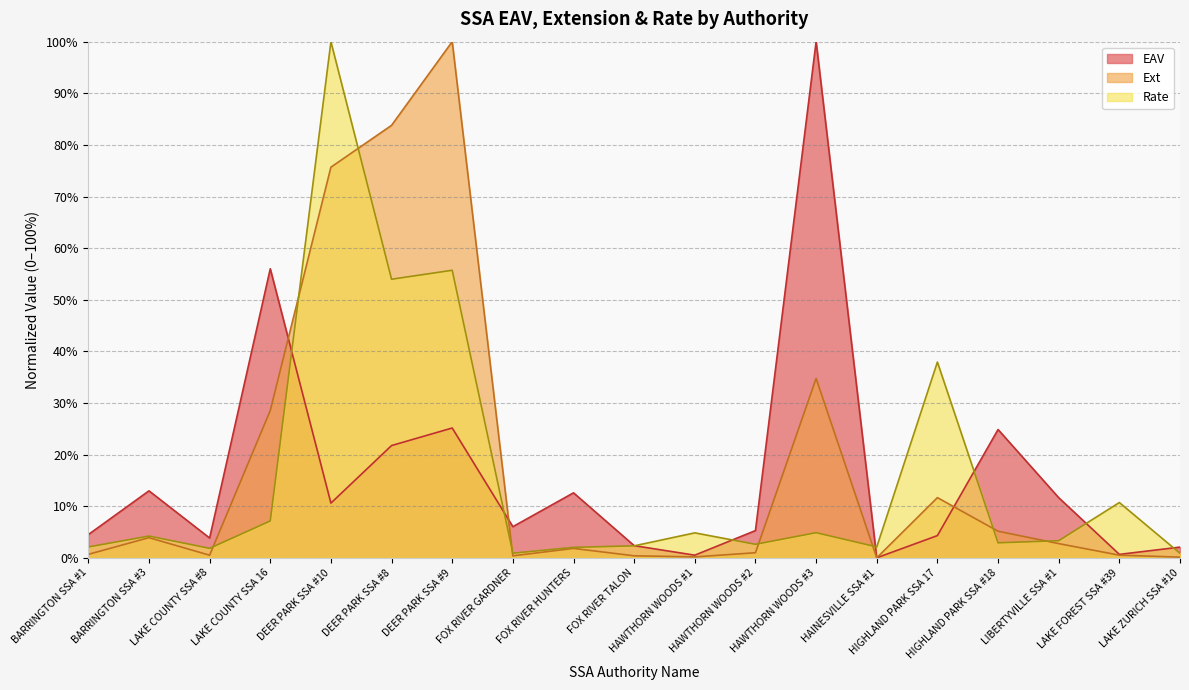

The Rate series shows 0.6 at DEER PARK SSA #9. True or false?

True